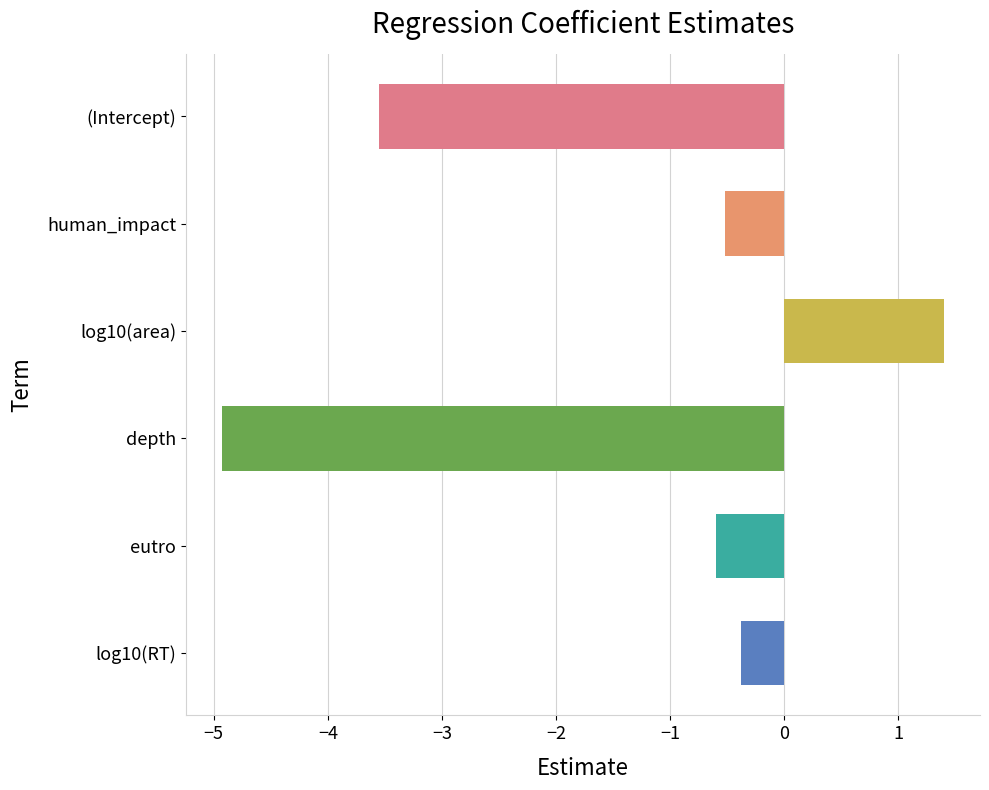

List the labels in order of value, largest first.

log10(area), log10(RT), human_impact, eutro, (Intercept), depth